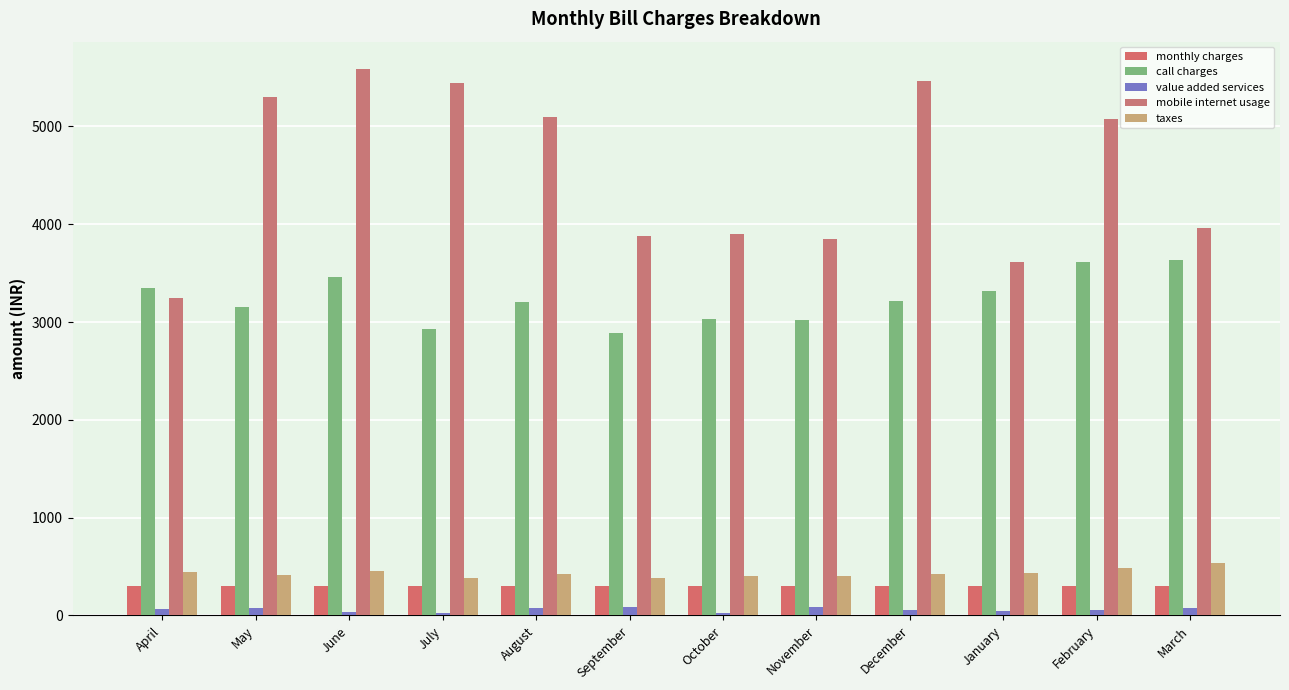

True or false: taxes has a value of 432.9 at January.

True